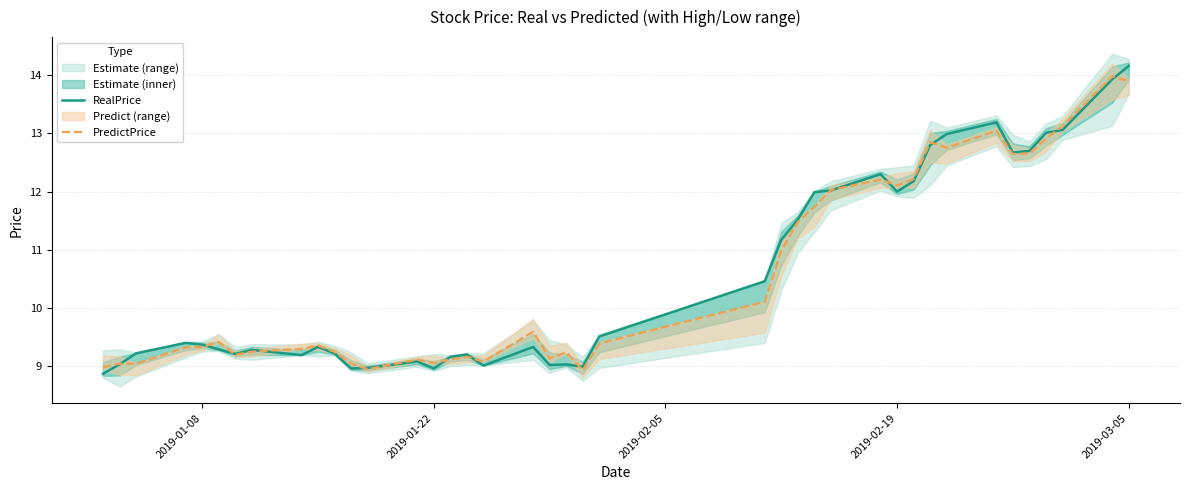

Reading left to right, list all the values displayed in this chart.

RealPrice: 8.9	9.0	9.2	9.4	9.4	9.3	9.2	9.3	9.2	9.3	9.2	9.0	9.0	9.1	9.0	9.2	9.2	9.0	9.3	9.0	9.0	9.0	9.5	10.5	11.2	11.5	12.0	12.0	12.3	12.0	12.2	12.8	13.0	13.2	12.7	12.7	13.0	13.1	13.9	14.2
PredictPrice: 9.0	9.0	9.0	9.3	9.3	9.4	9.2	9.2	9.3	9.4	9.2	9.0	8.9	9.1	9.1	9.1	9.2	9.1	9.6	9.1	9.2	8.9	9.4	10.1	11.0	11.5	11.7	12.0	12.2	12.1	12.2	12.8	12.8	13.0	12.6	12.7	12.9	13.1	14.0	13.9